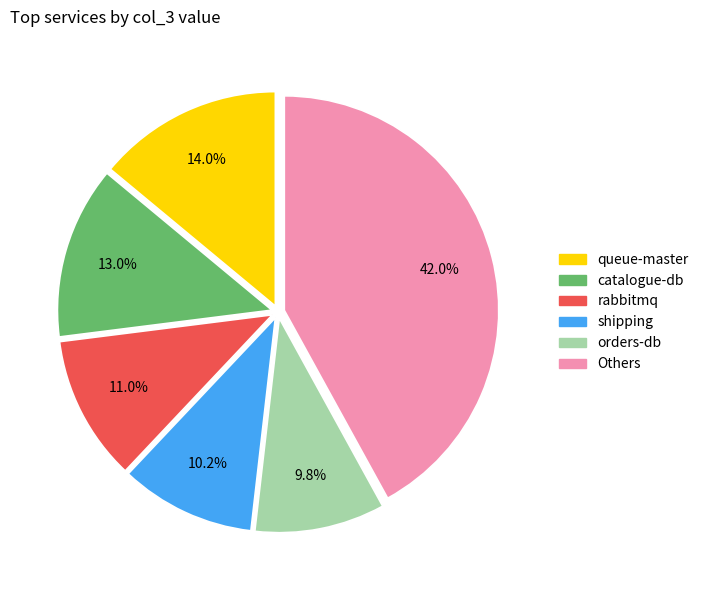

Is there any slice that represents more than half of the pie?

No